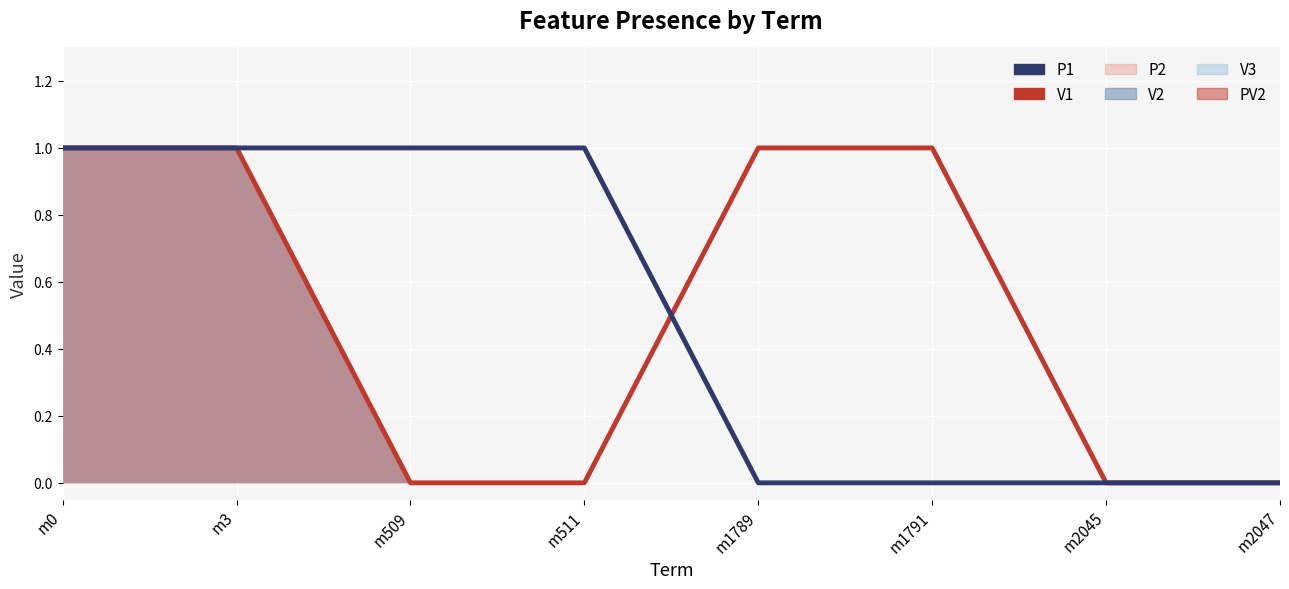

What is the sum of the V1 values at m1791 and m509?

1